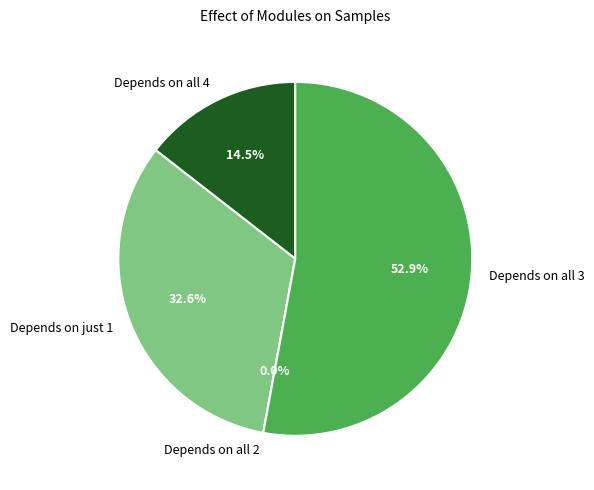

Is 0 the majority of the pie?

No